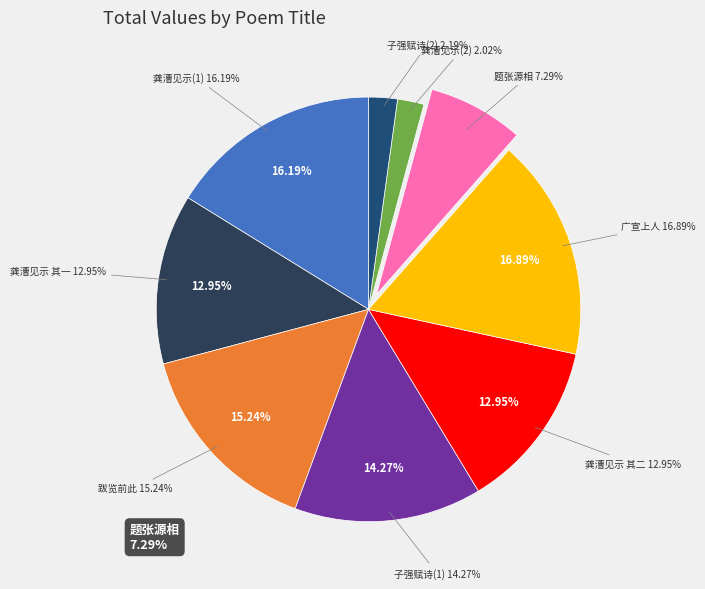

How many segments does this pie chart have?

9